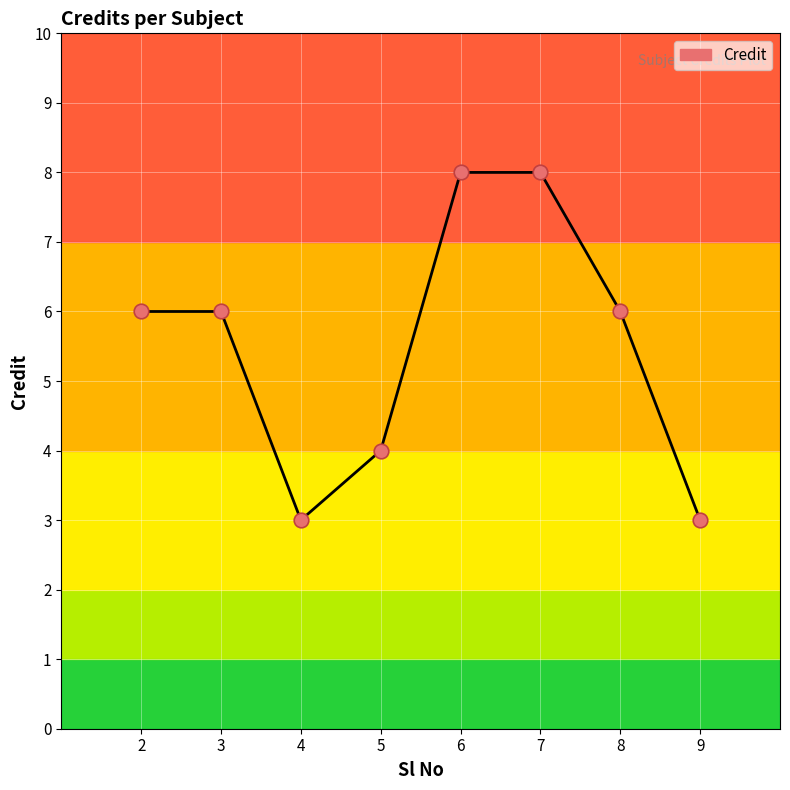

What is the change in value from 3 to 4?

-3